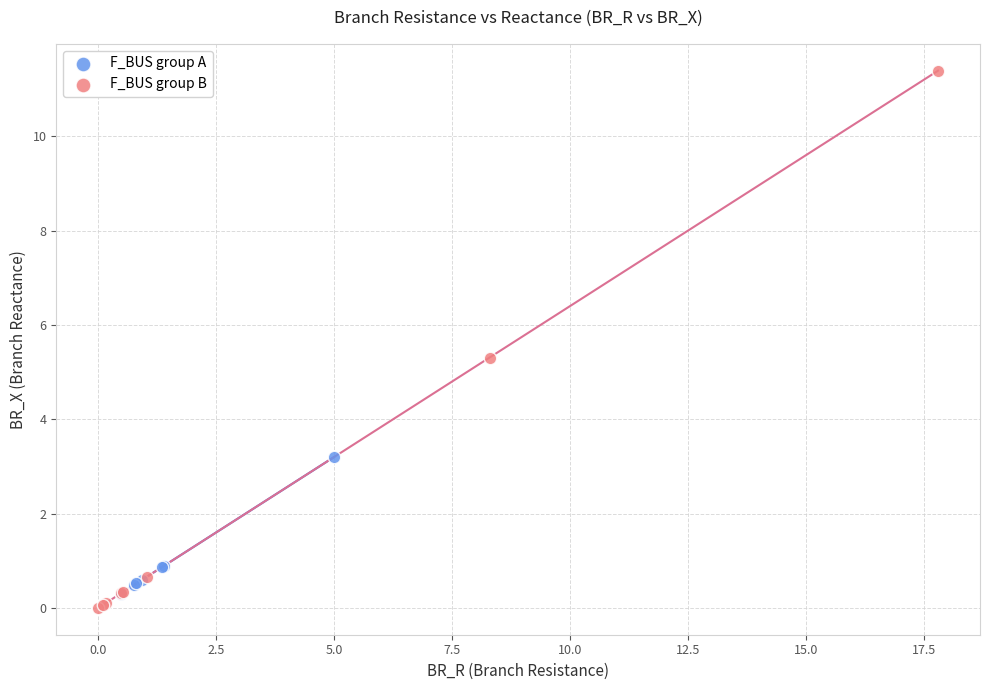

Which series has the largest Y range (max minus min)?

F_BUS group B